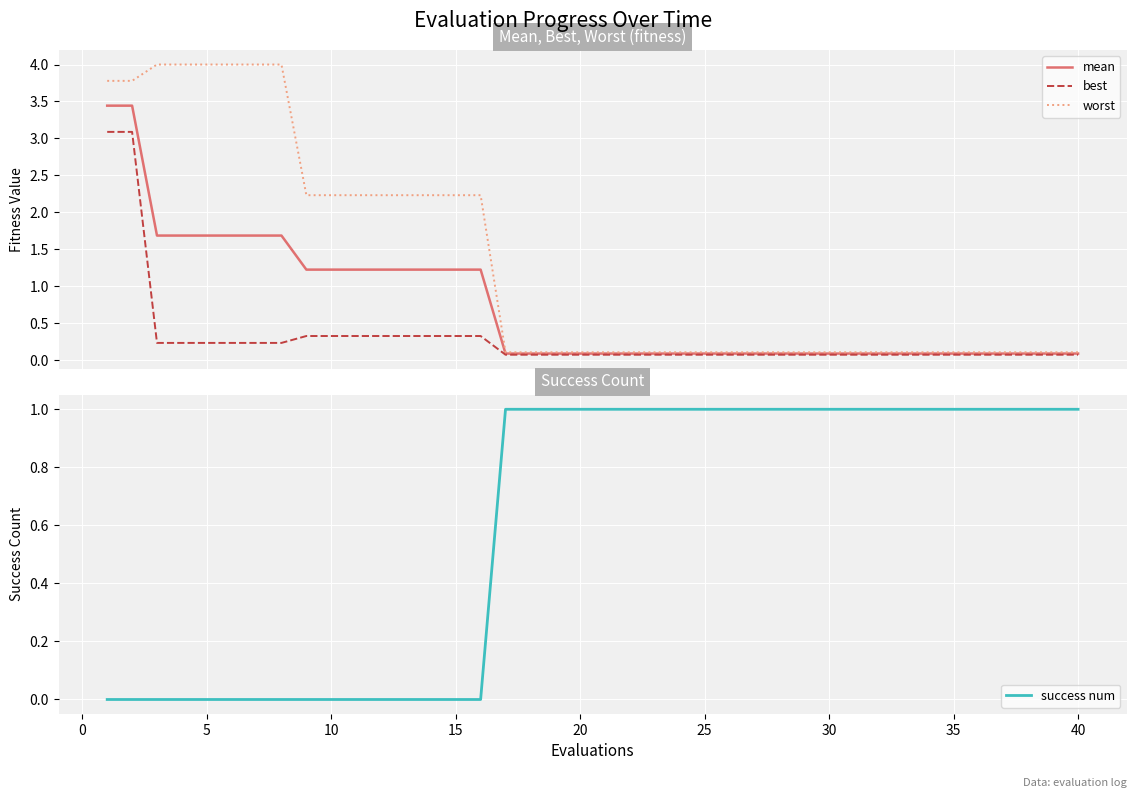

After their last crossing, which series has the higher values: mean or success num?

success num